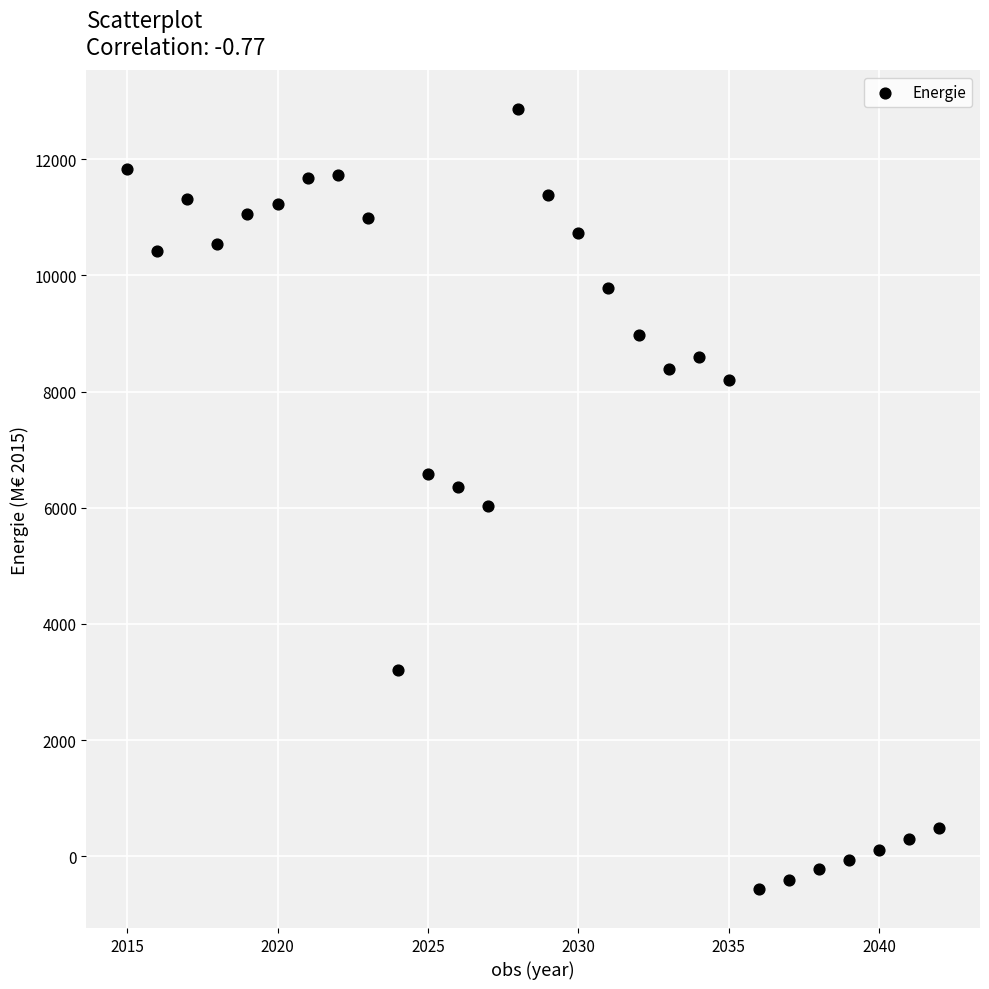

What is the range of Y values (max minus min)?

13423.8